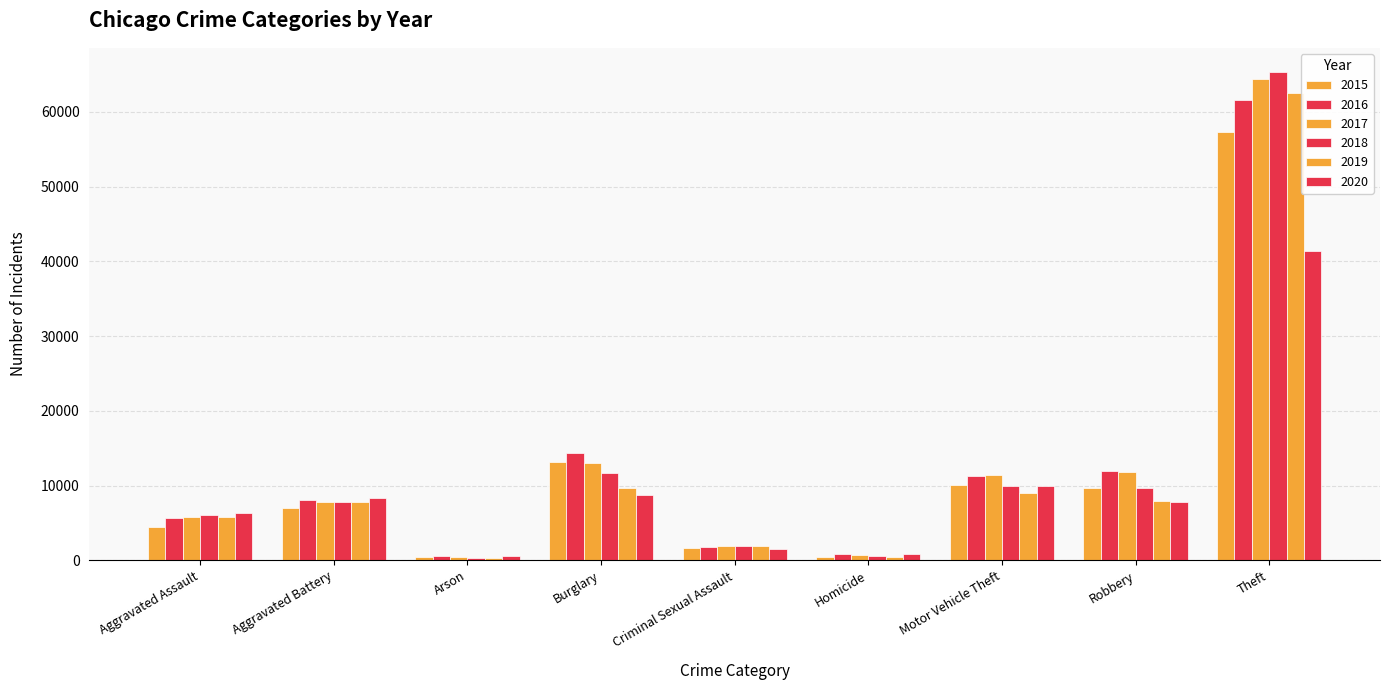

How many bars are there in each group?

6